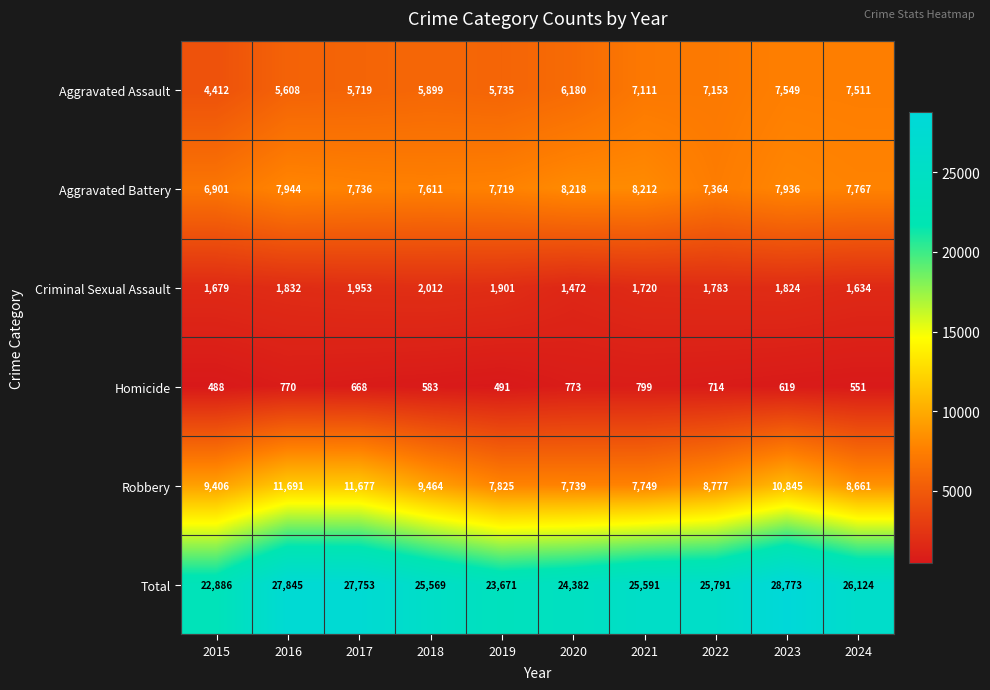

What is the sum of the Criminal Sexual Assault values at 2024 and 2023?

3458